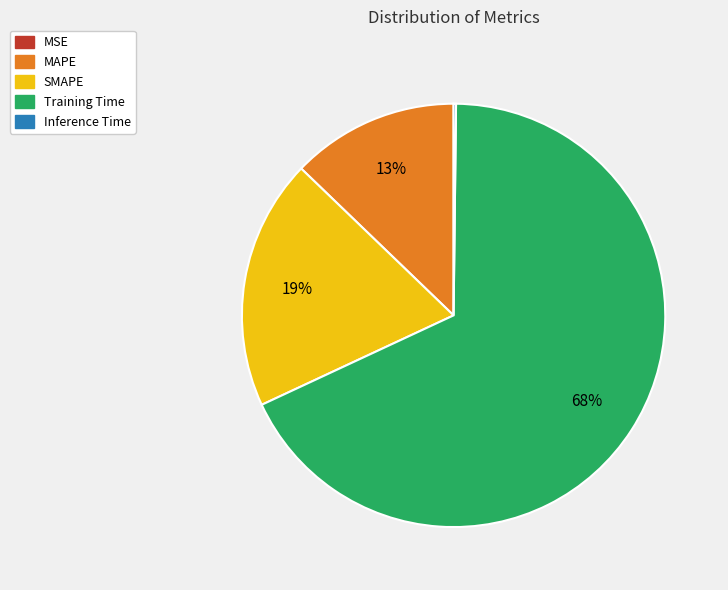

To the nearest percent, what is the difference between the largest and smallest slice percentages?

68%